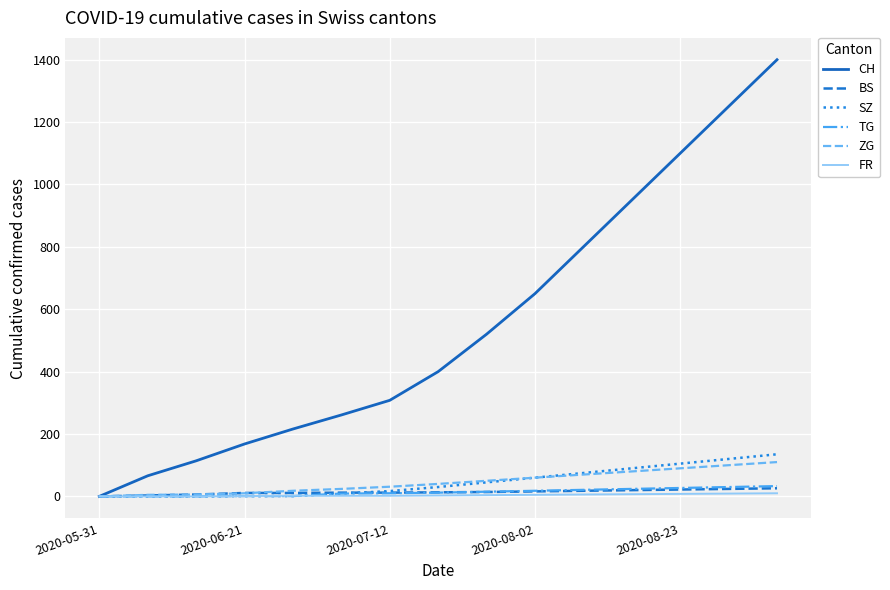

Which series has the largest total across all categories?

CH